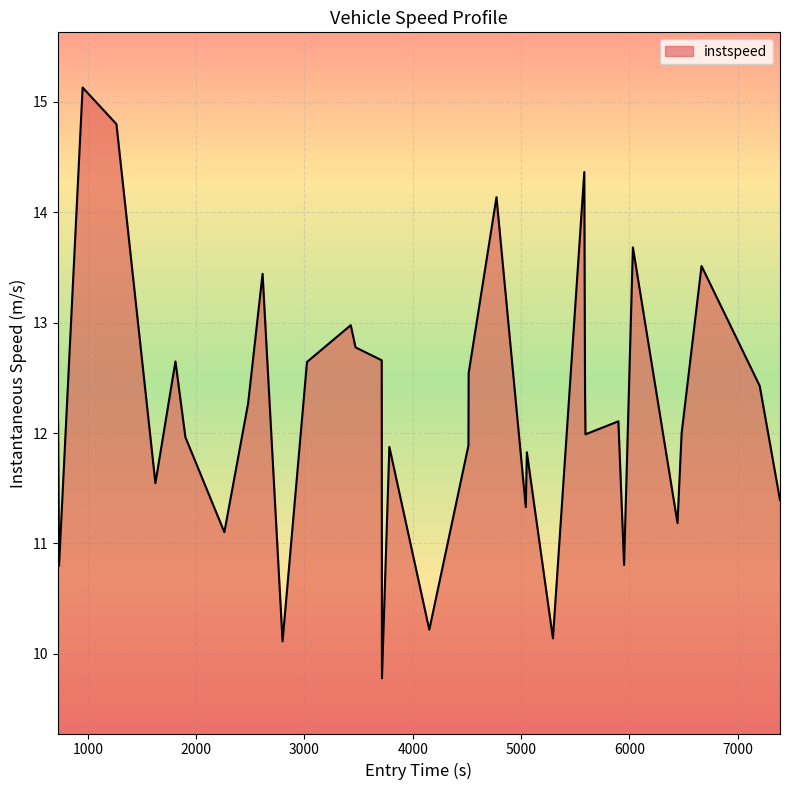

What is the smallest value displayed?

9.8